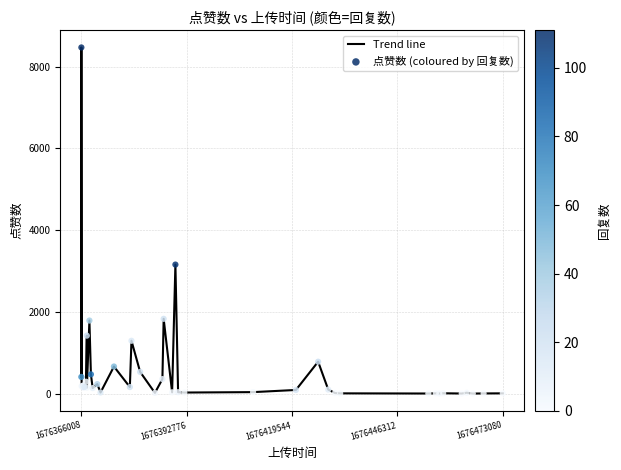

What is the maximum value shown in the chart?

8469